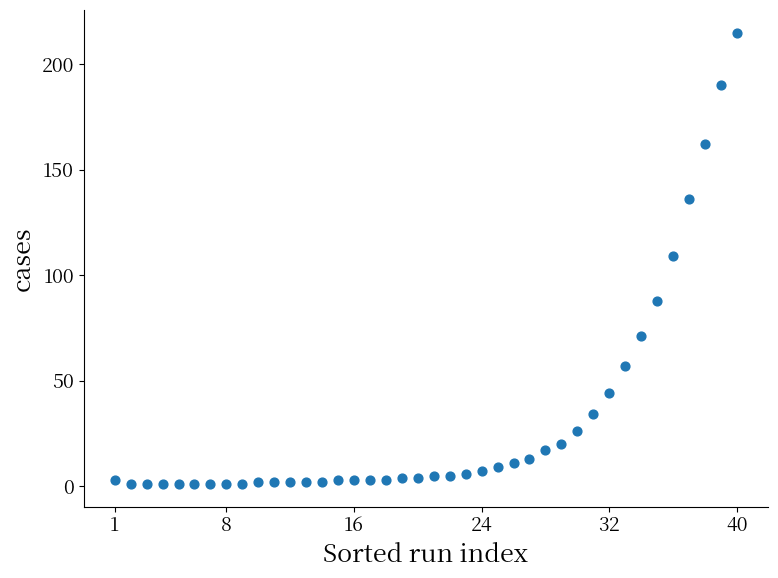

What is the range of Y values (max minus min)?

214